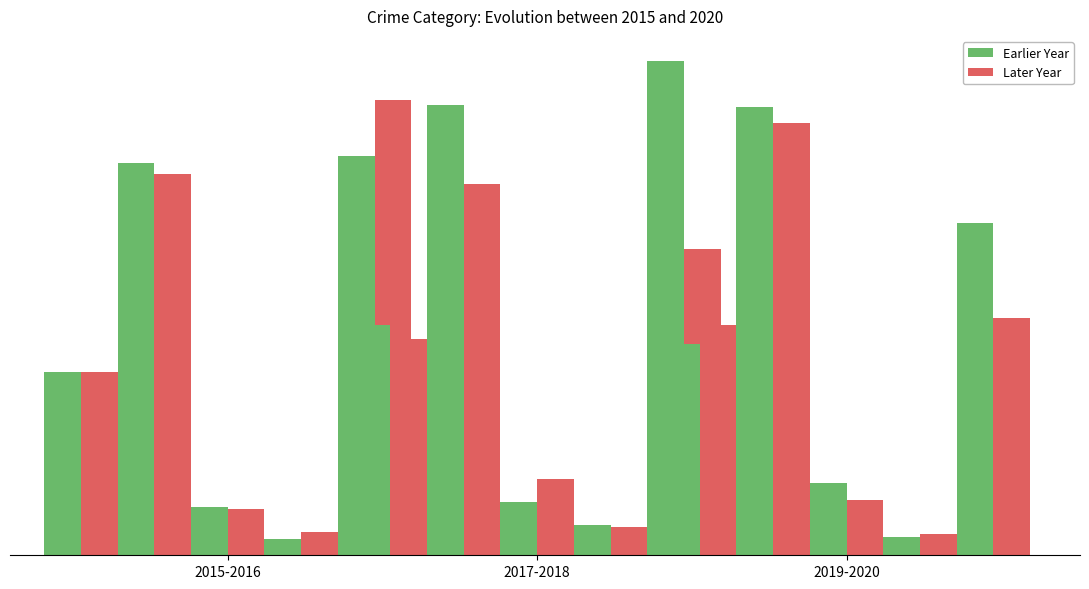

What is the maximum value for 2019?

193